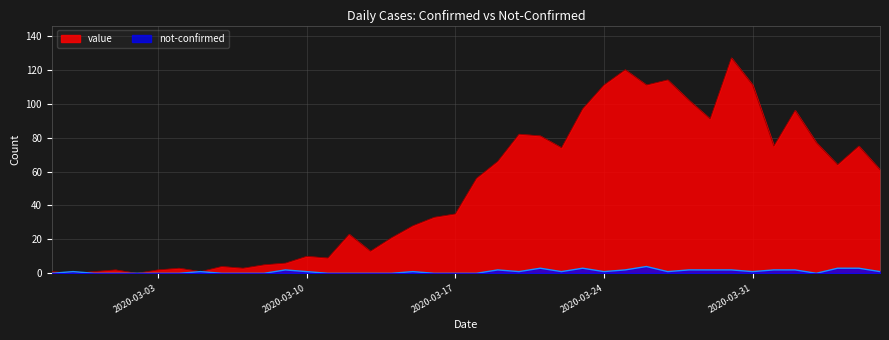

Which series has the largest range (max minus min)?

value